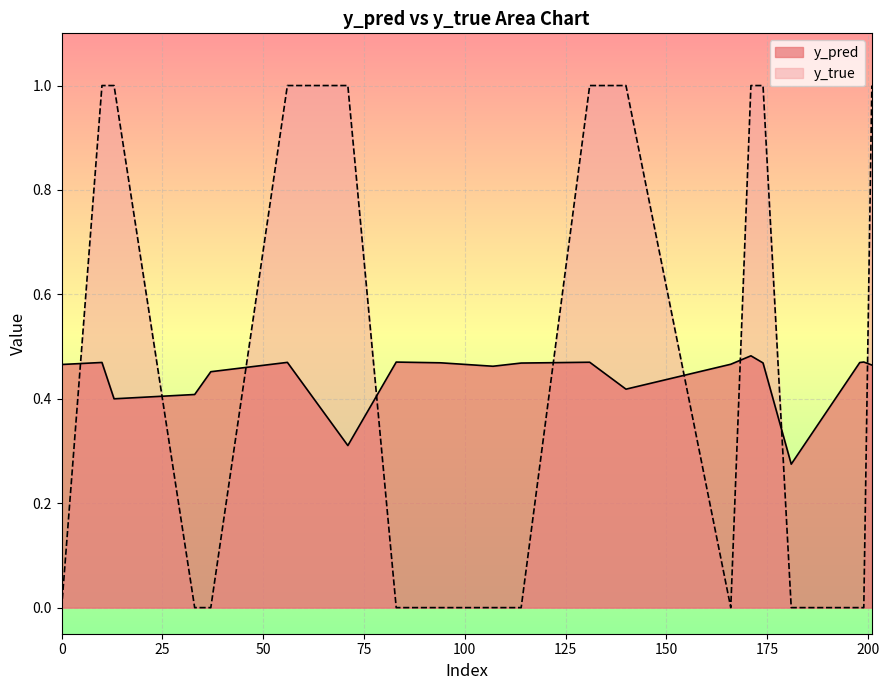

What is the sum of the y_true values at 198 and 201?

1.0